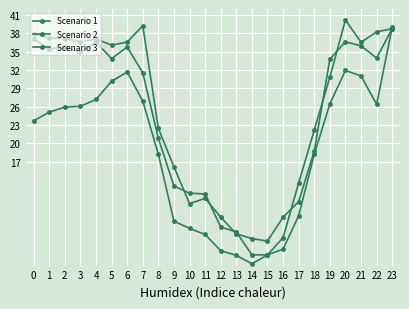

List the series in order of their peak value, highest first.

Scenario 3, Scenario 2, Scenario 1